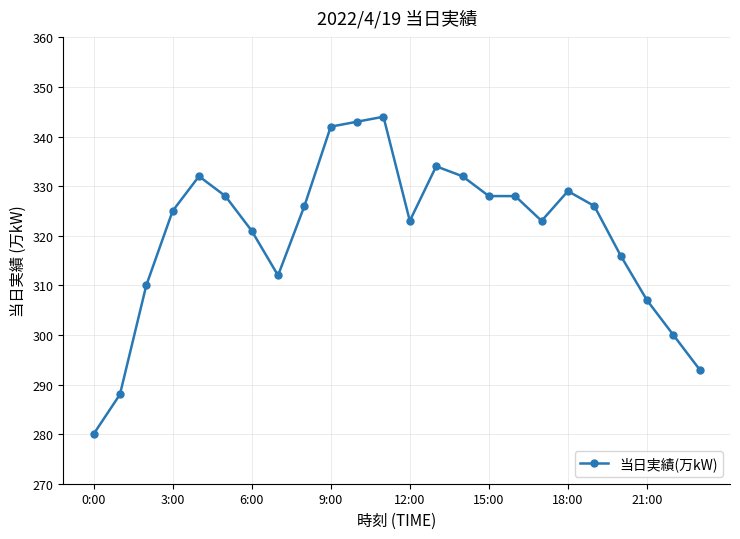

How many lines are shown in the chart?

1